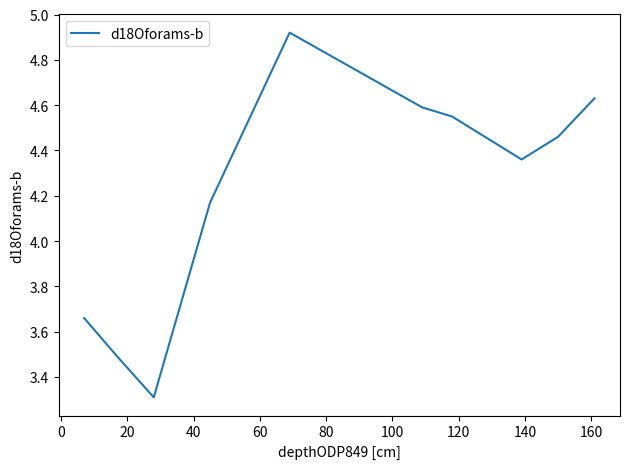

Count the number of data series in this chart.

1